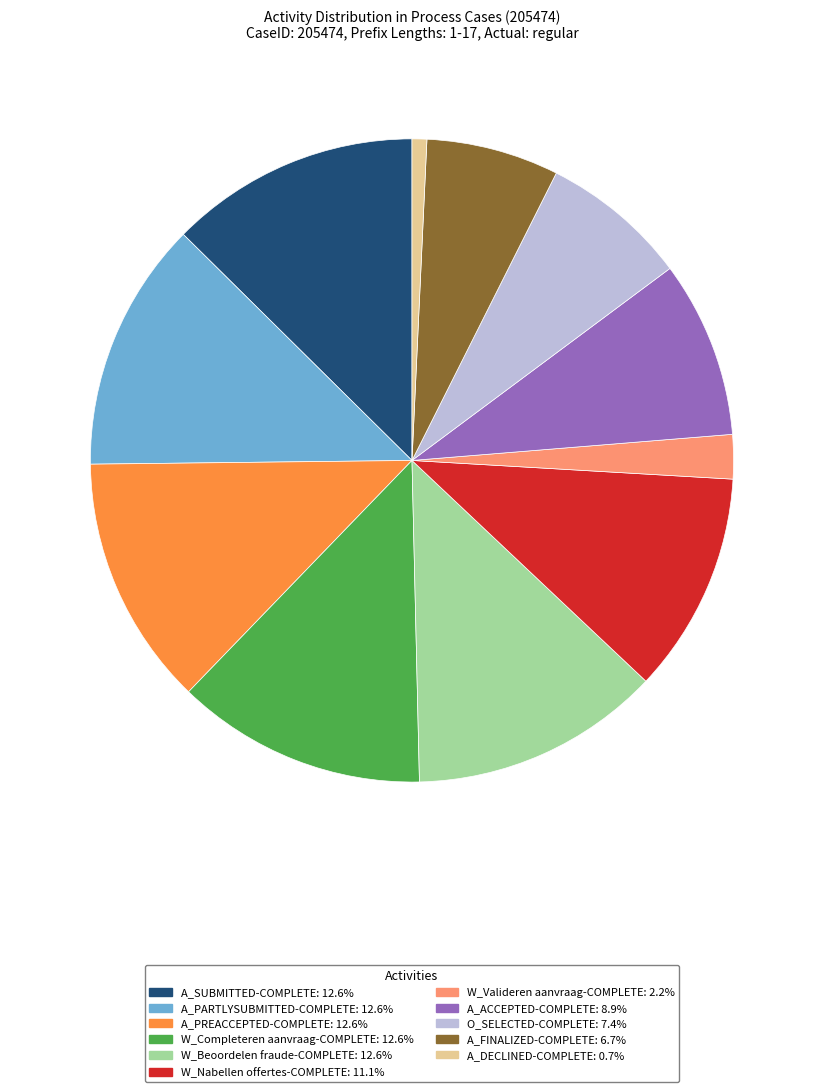

How many segments does this pie chart have?

11